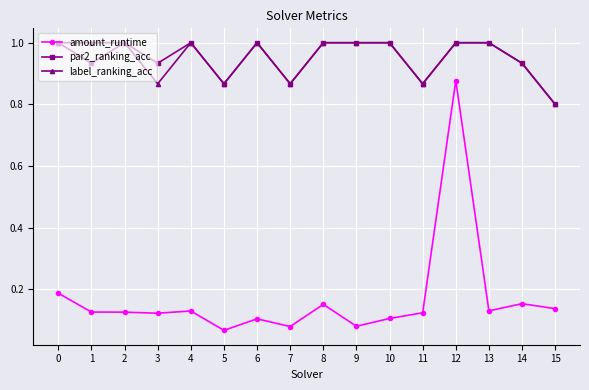

Between 3 and 6, which series saw the biggest shift?

label_ranking_acc